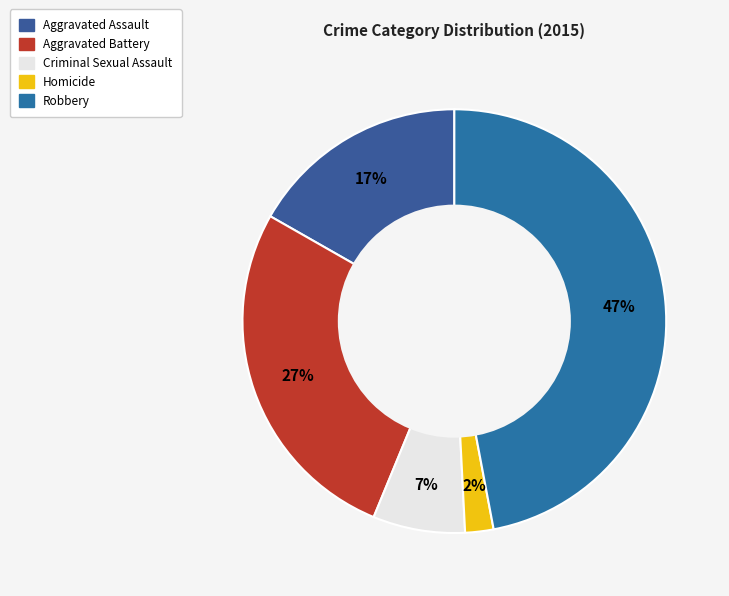

How much of the chart is everything except Robbery?

53.0%